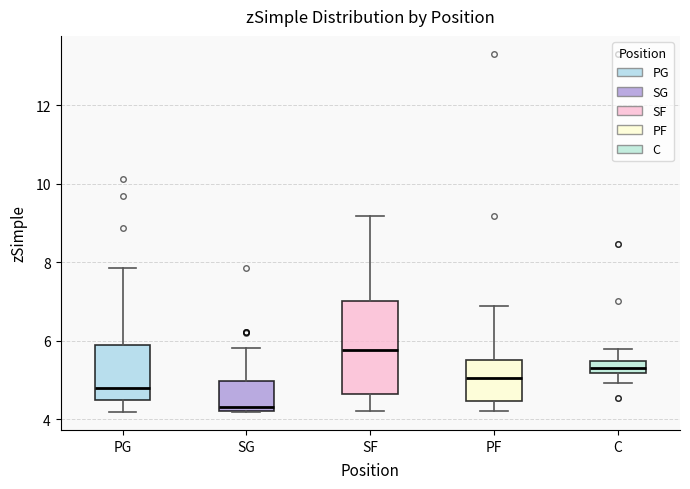

Reading left to right, transcribe this box plot: for each box, give where its median line is, the range the box spans, and where its two whiskers end, as read against the y-axis. The values are not printed on the chart, so give them approximately, as read against the axis.

PG: median 4.8, box 4.4 to 5.8, whiskers 4.2 to 7.8
SG: median 4.4, box 4.2 to 5.0, whiskers 4.2 to 5.8
SF: median 5.8, box 4.6 to 7.0, whiskers 4.2 to 9.2
PF: median 5.0, box 4.4 to 5.4, whiskers 4.2 to 6.8
C: median 5.4 (inside the box), box 5.2 to 5.4, whiskers 5.0 to 5.8